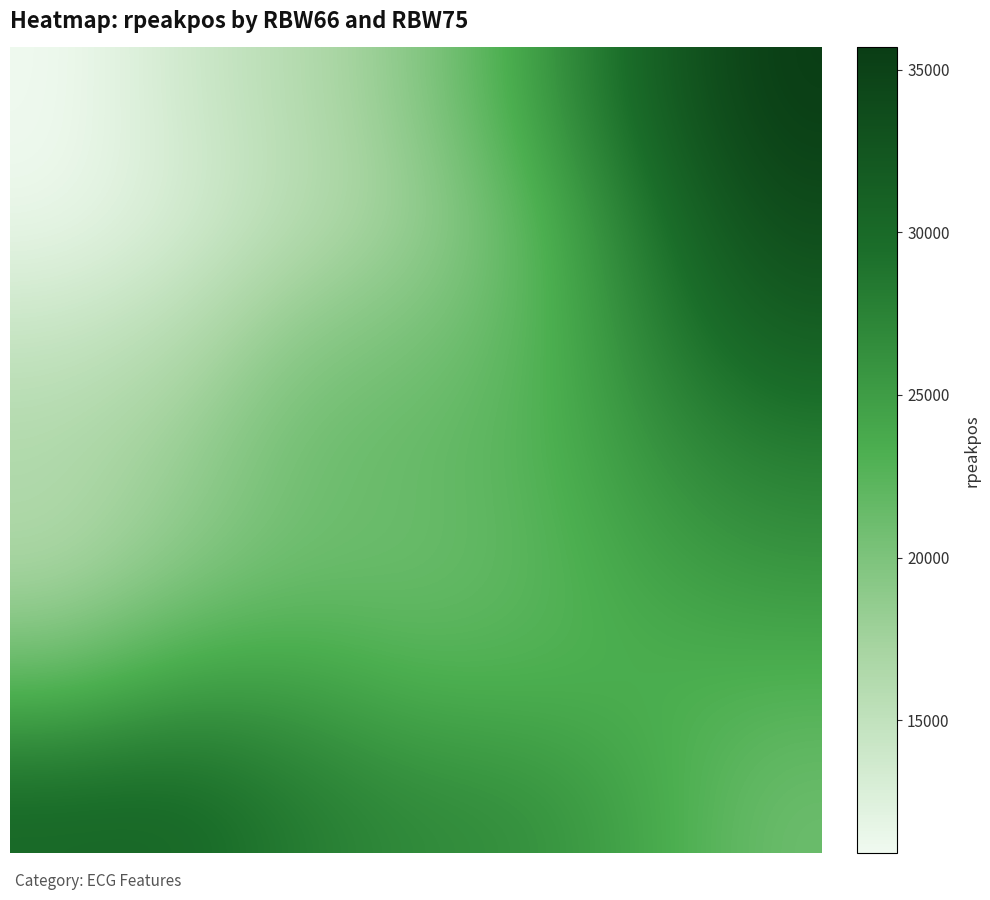

At which category does the chart reach its peak across all series?

6